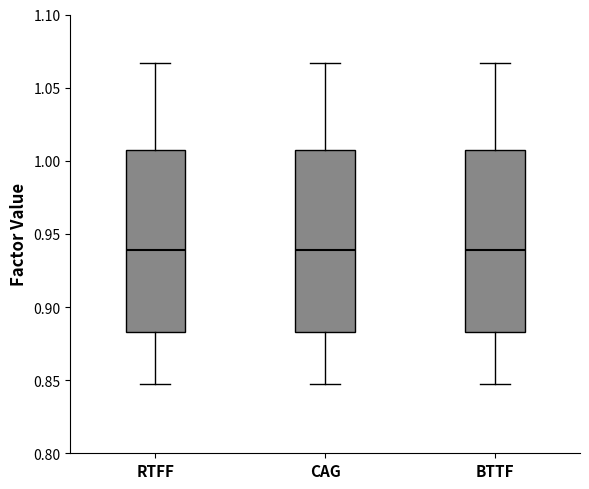

Reading left to right, transcribe this box plot: for each box, give where its median line is, the range the box spans, and where its two whiskers end, as read against the y-axis. The values are not printed on the chart, so give them approximately, as read against the axis.

RTFF: median 0.940, box 0.885 to 1.010, whiskers 0.850 to 1.065
CAG: median 0.940, box 0.885 to 1.010, whiskers 0.850 to 1.065
BTTF: median 0.940, box 0.885 to 1.010, whiskers 0.850 to 1.065